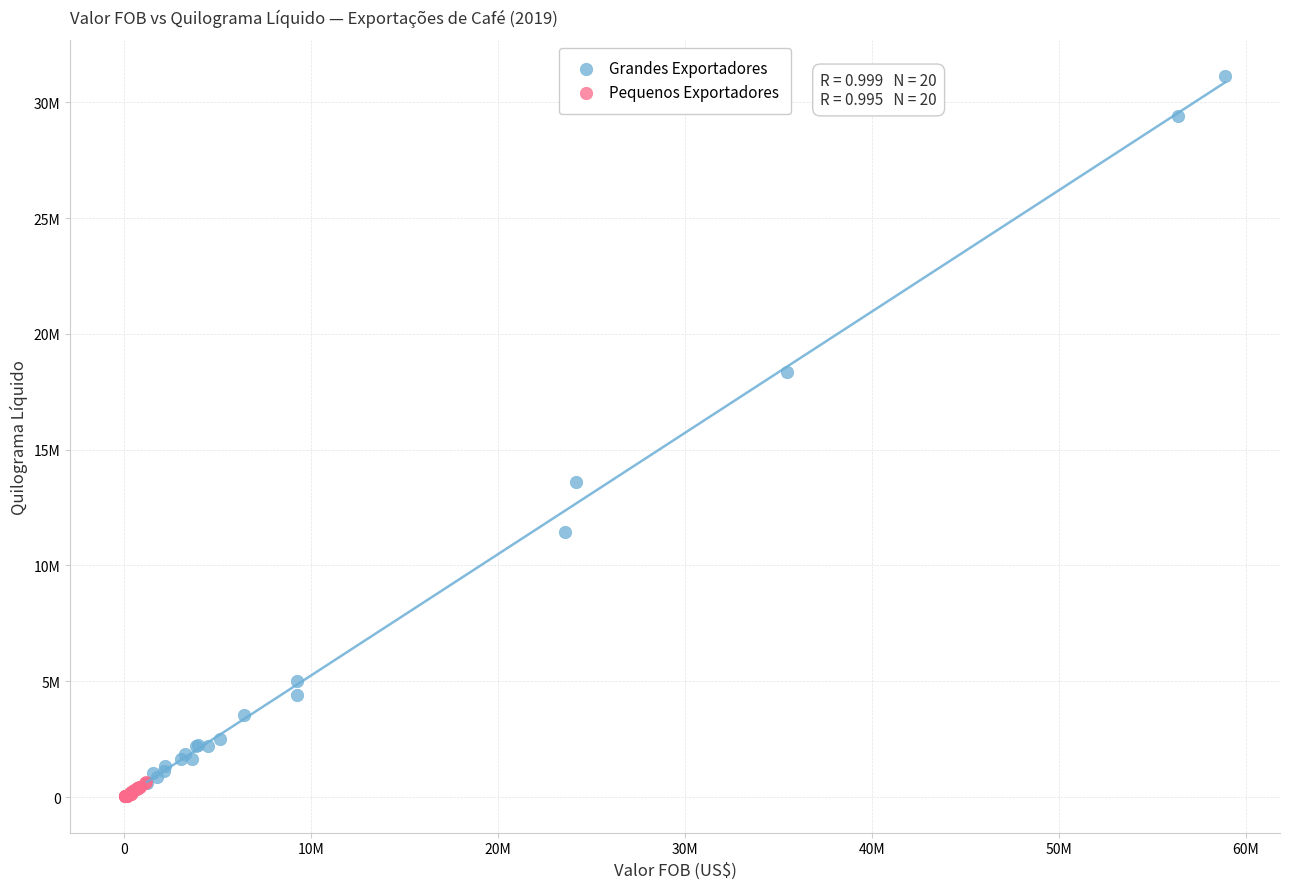

Which series contains the highest Y value?

Grandes Exportadores